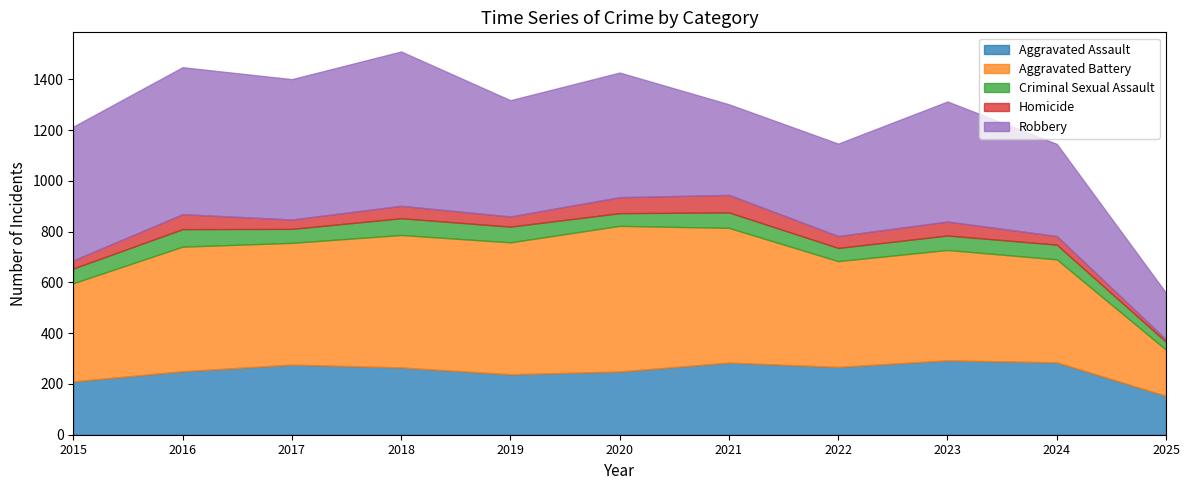

True or false: Aggravated Assault has a value of 143 at 2024.

False